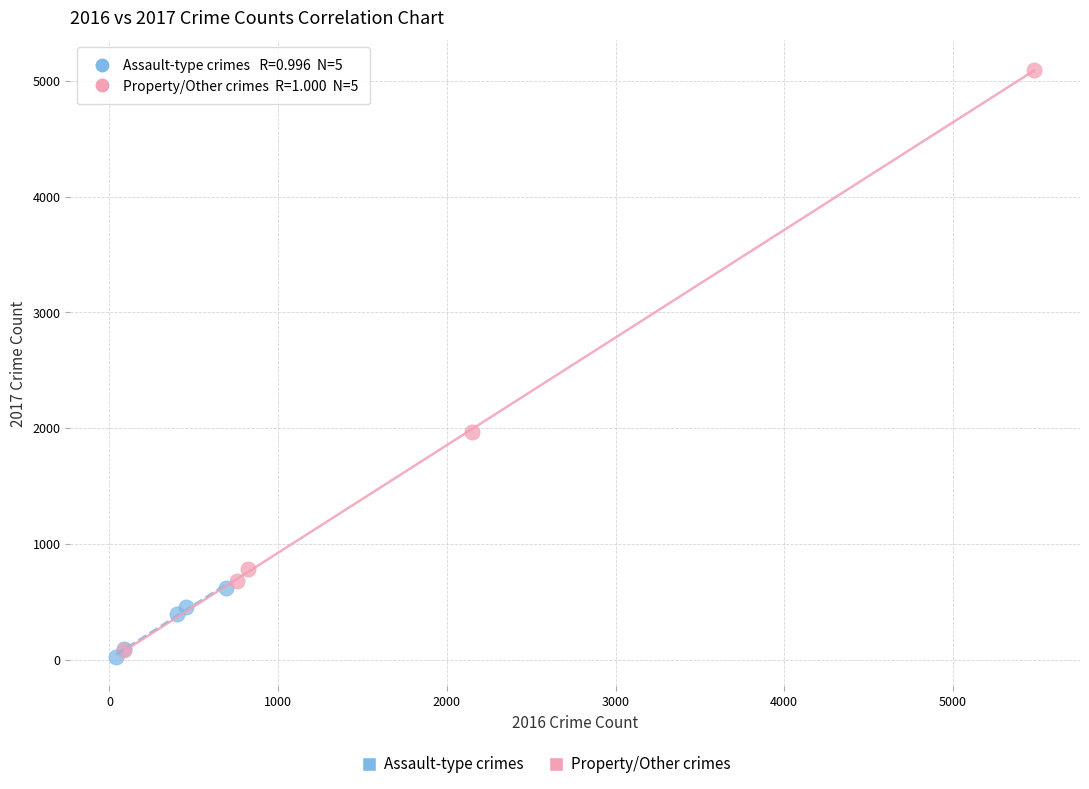

Which series contains the highest Y value?

Property/Other crimes